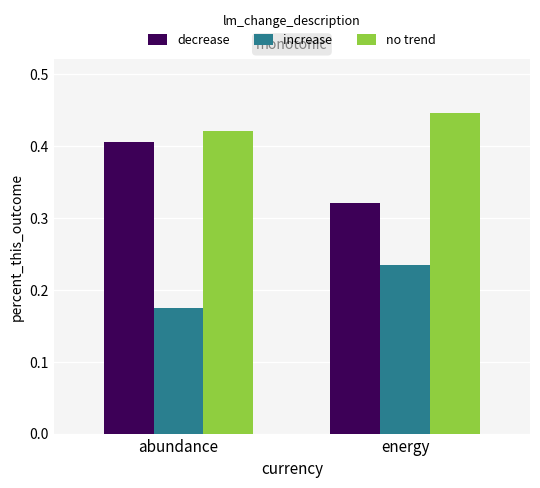

What are all the series names shown in the legend?

decrease, increase, no trend